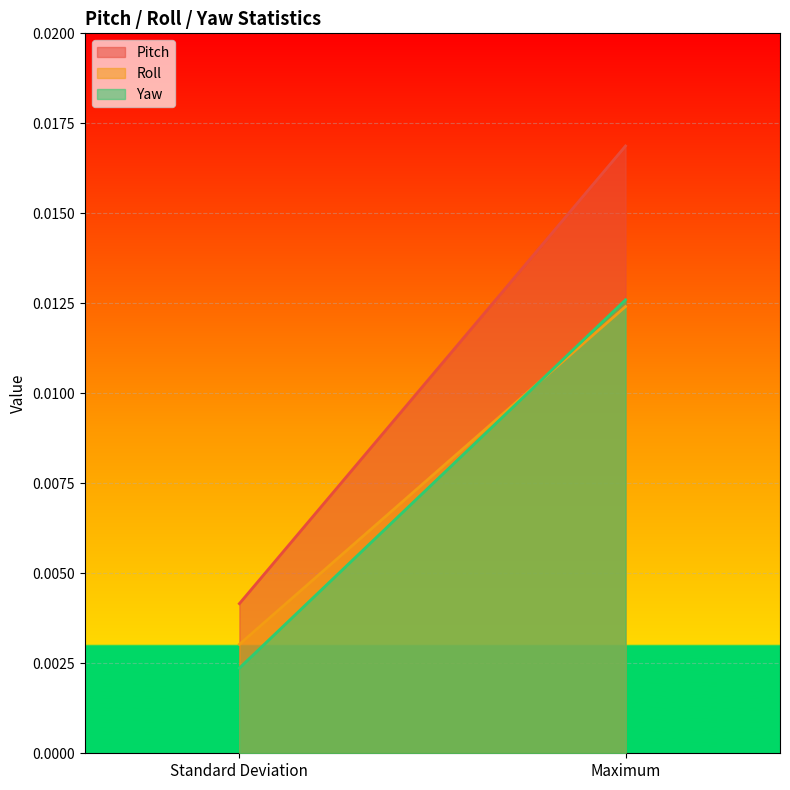

Which series has the widest spread of values?

Pitch